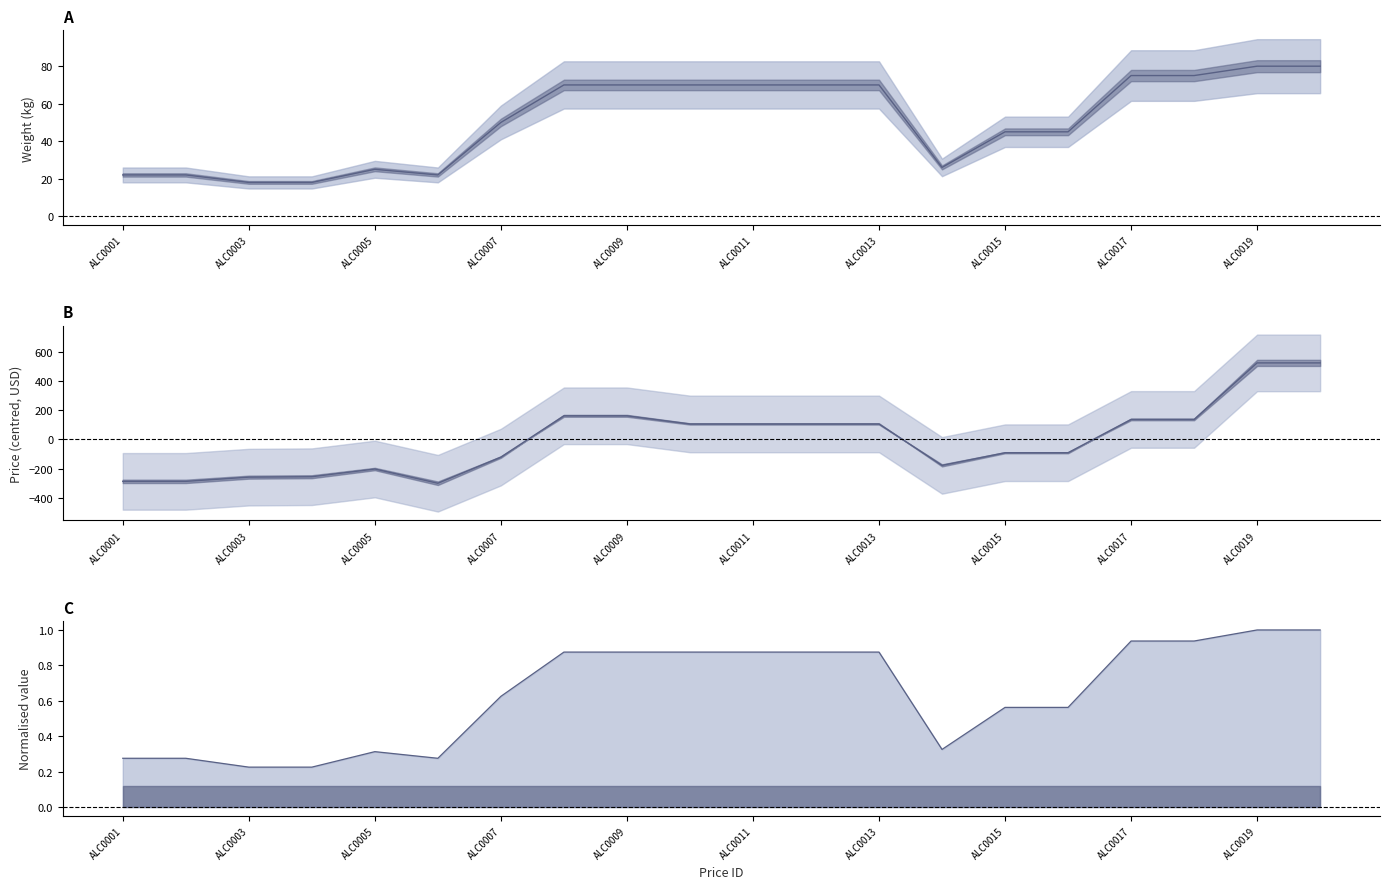

How many negative values does the Price (centred) series have?

10